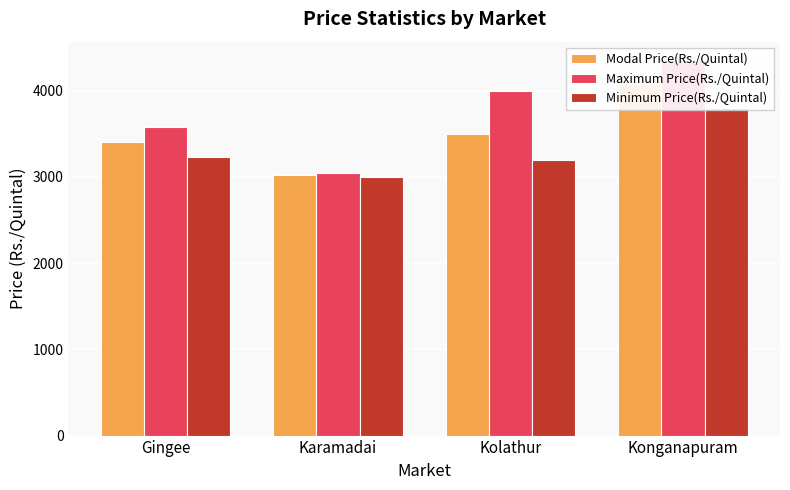

List the series in order of their overall mean, highest first.

Maximum Price(Rs./Quintal), Modal Price(Rs./Quintal), Minimum Price(Rs./Quintal)